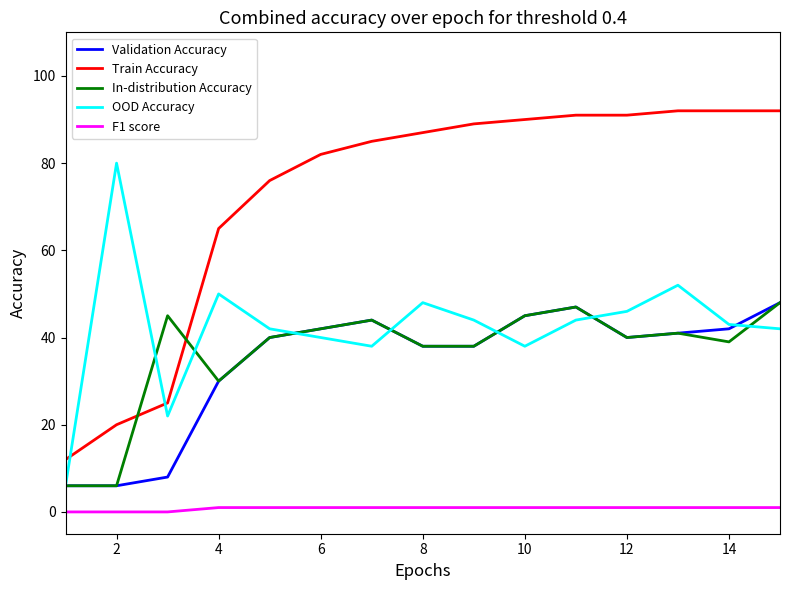

What is the minimum value for Train Accuracy?

12